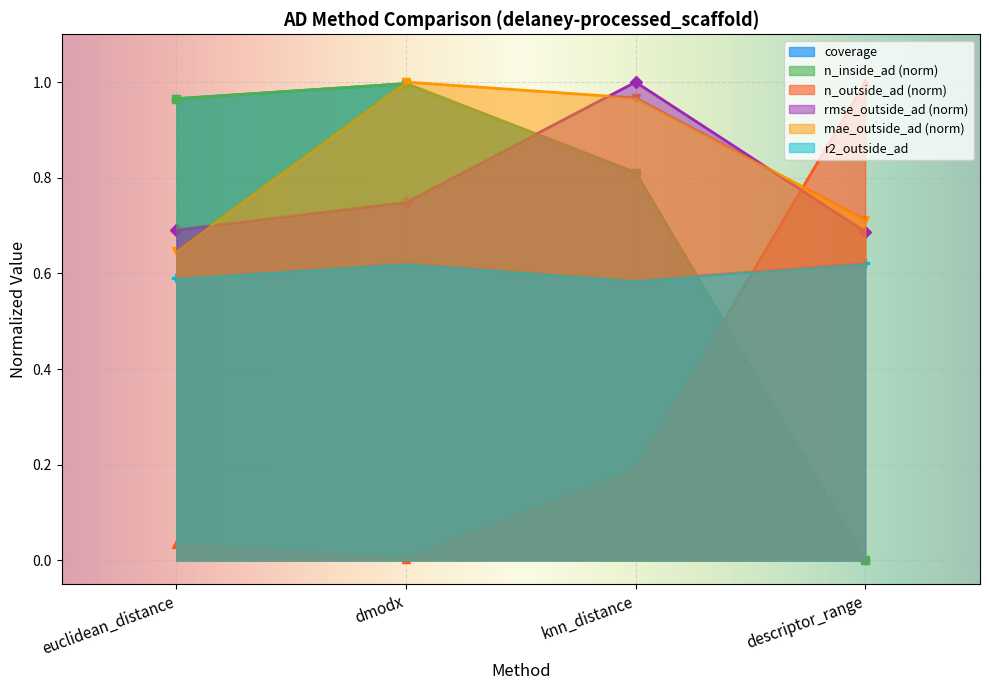

Which category has the lowest value in the n_outside_ad series?

descriptor_range